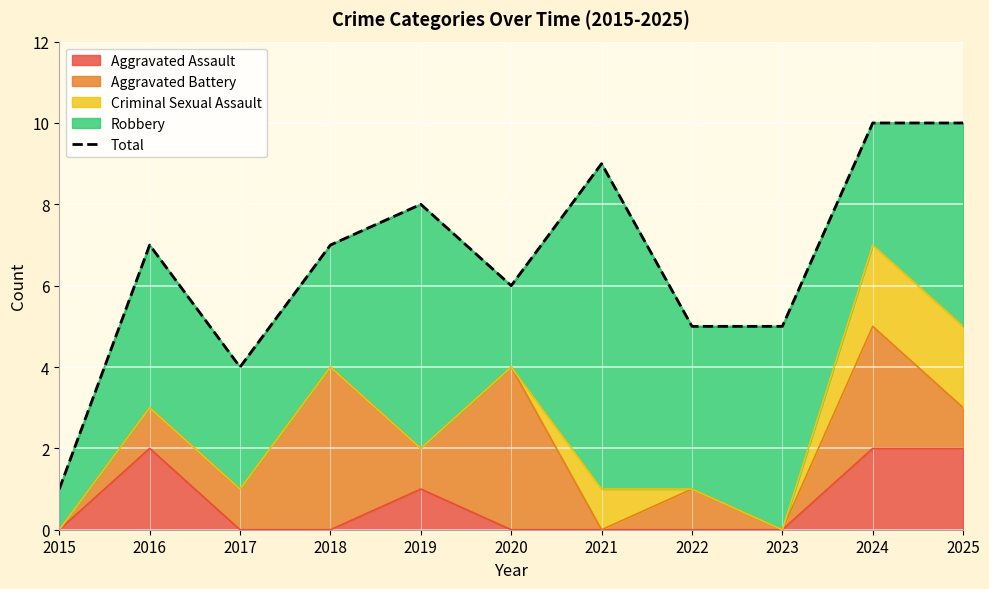

How many interior local valleys (lower than both neighbors) does the data have?

2